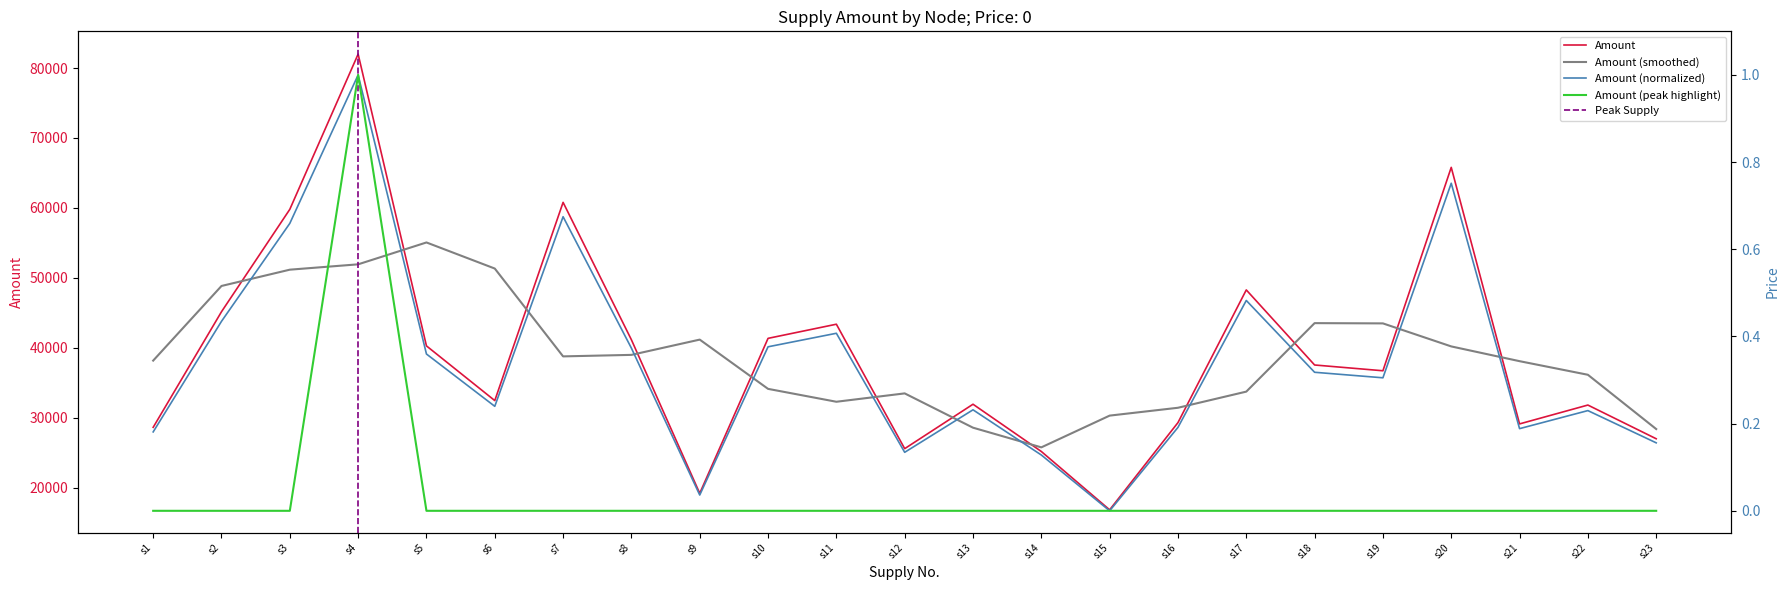

At how many categories does at least one series exceed 53128?

4